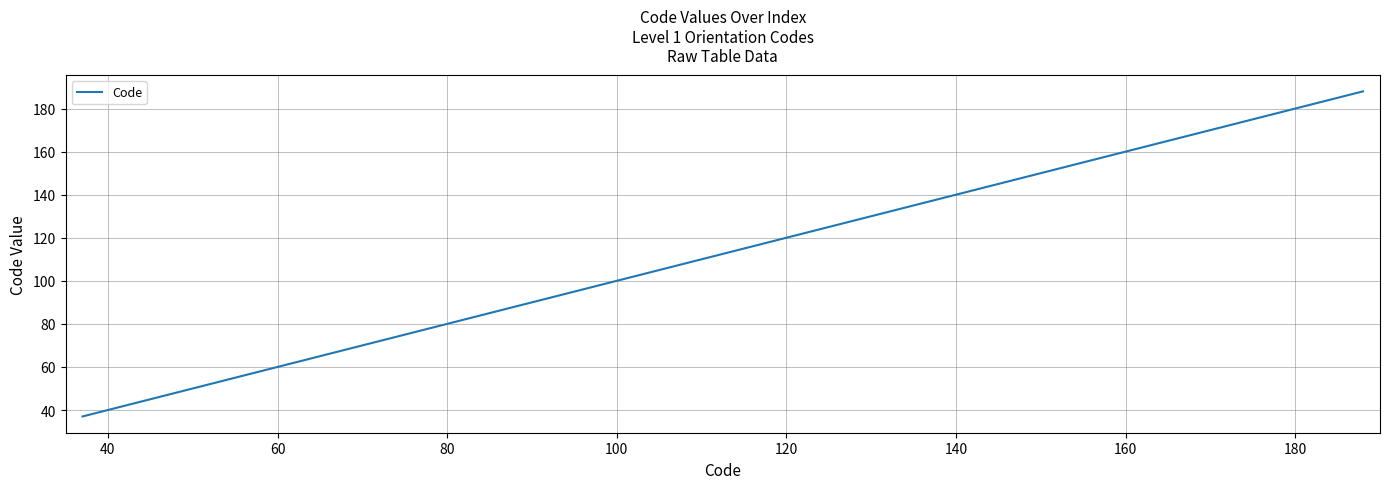

What is the minimum value shown in the chart?

37